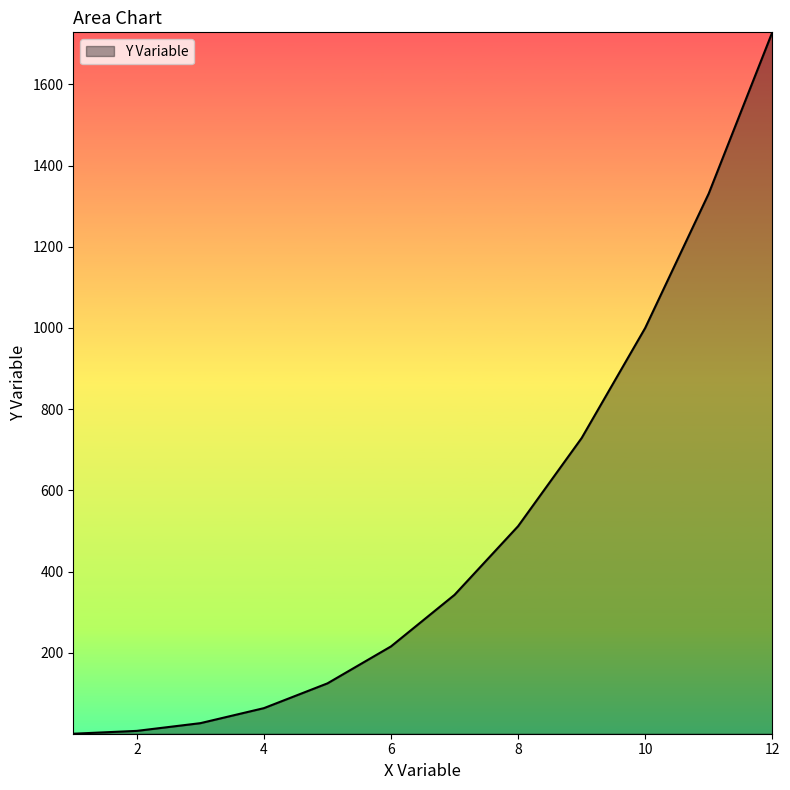

What is the difference between the maximum and minimum values?

1727